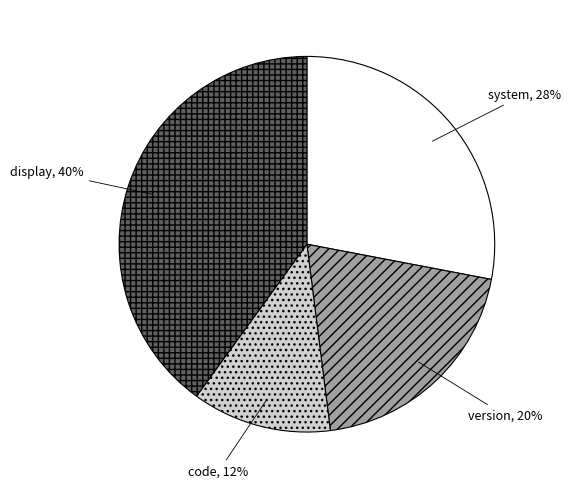

What percentage is the system slice, to the nearest percent?

28%